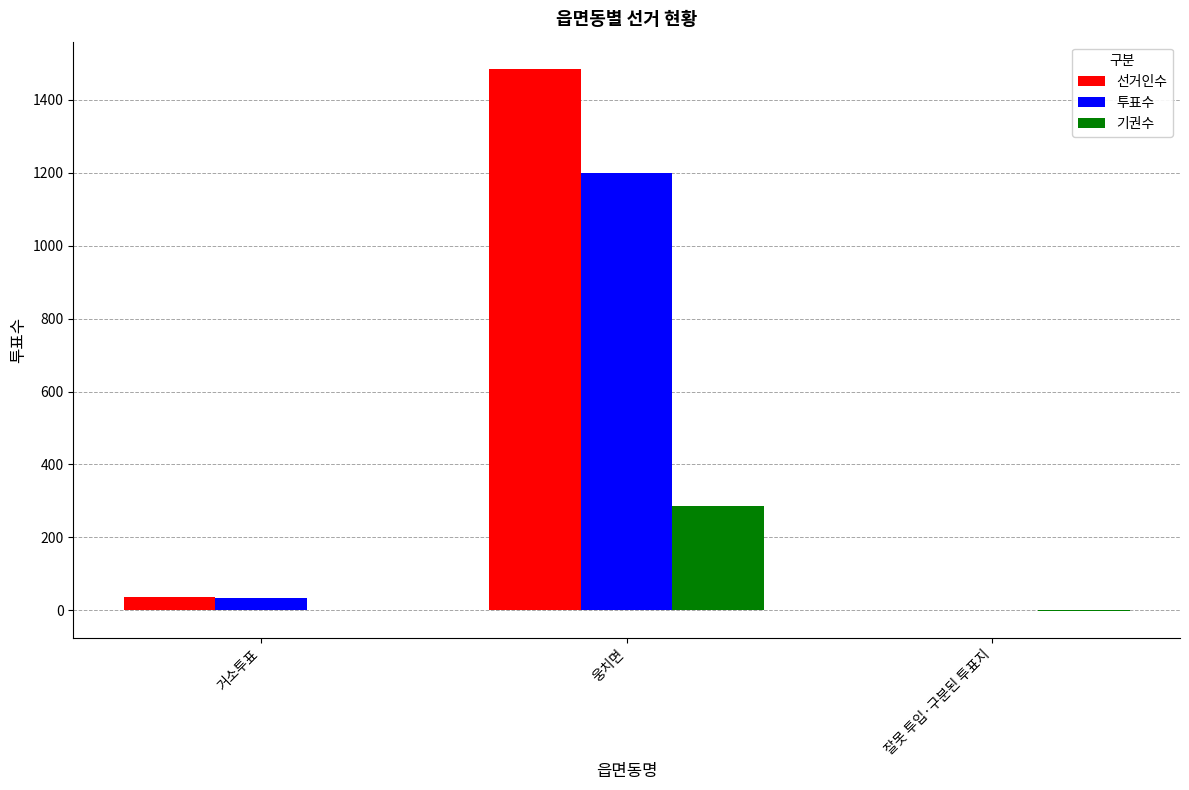

What is the total value across all series at 거소투표?

72